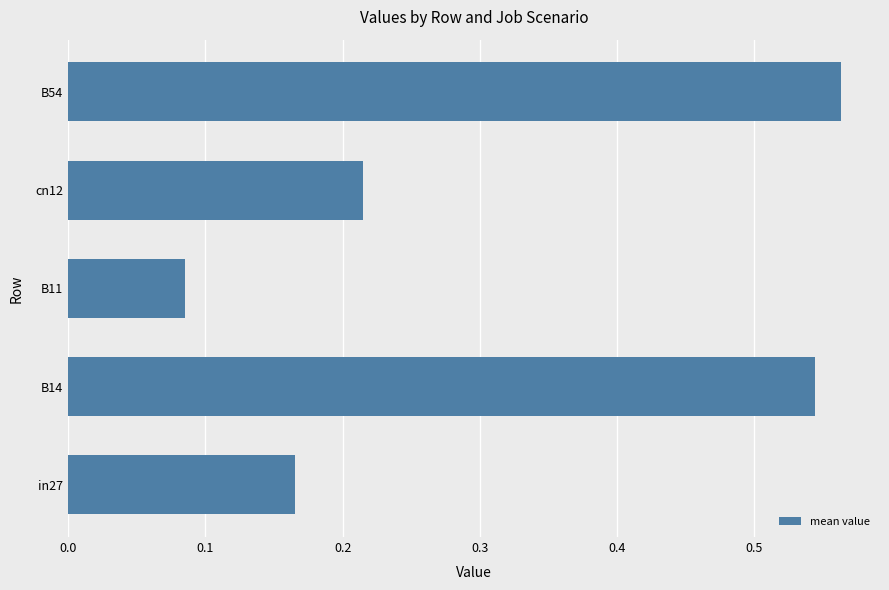

Count the values in the range 0 to 1.

5